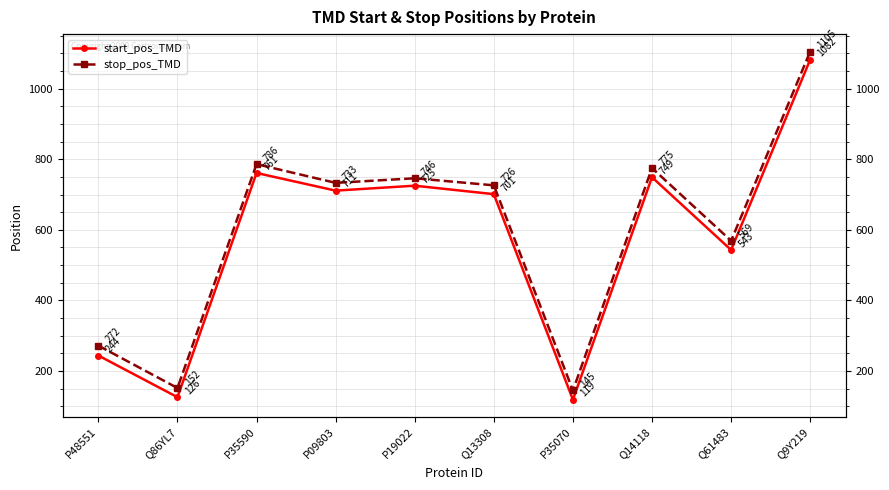

What is the approximate value of start_pos_TMD at P19022, to the nearest 10?

720